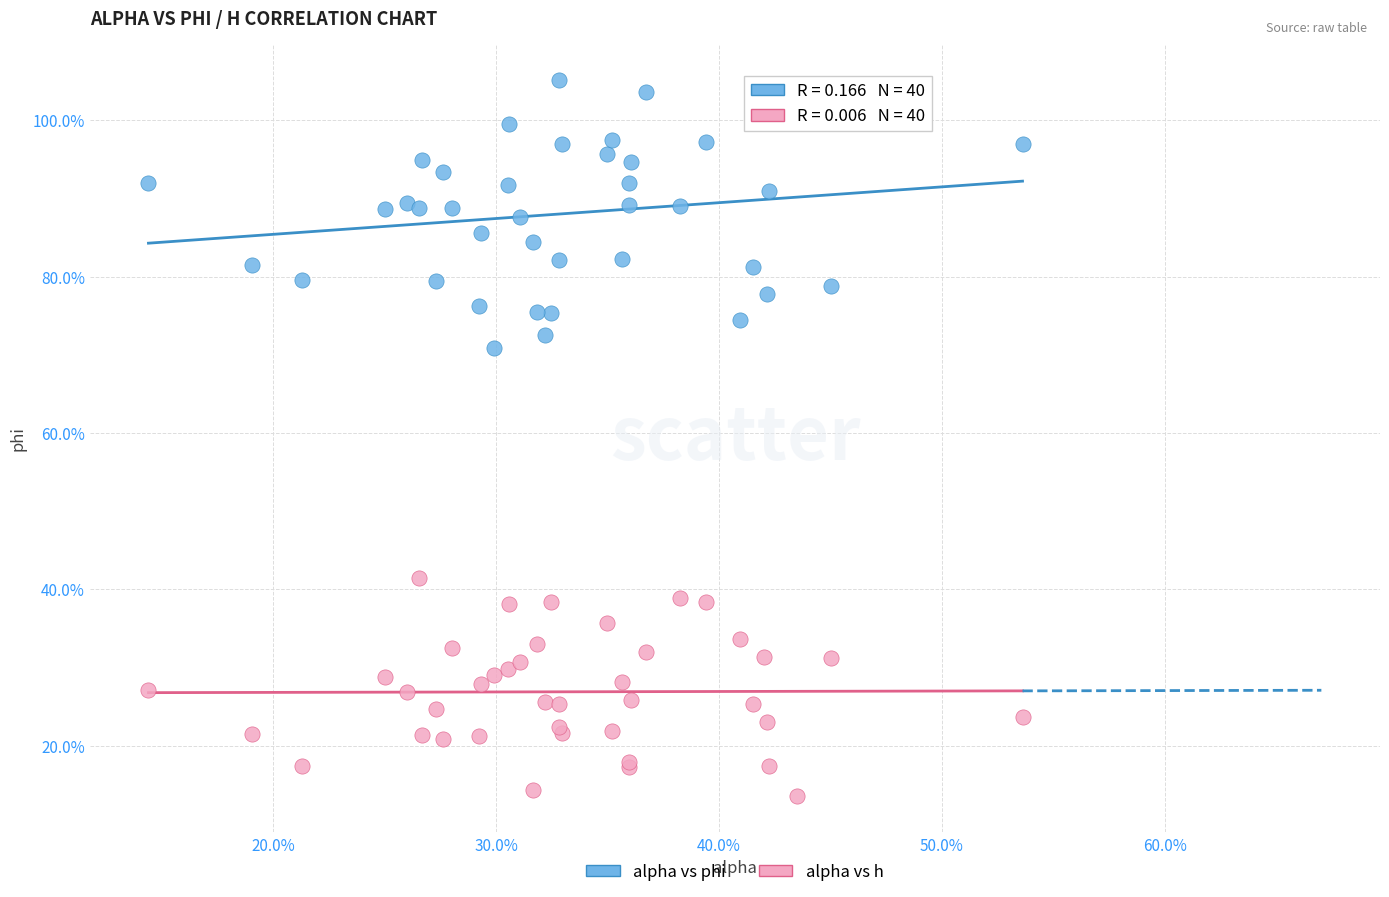

What are all the series names shown in the legend?

alpha vs phi, alpha vs h